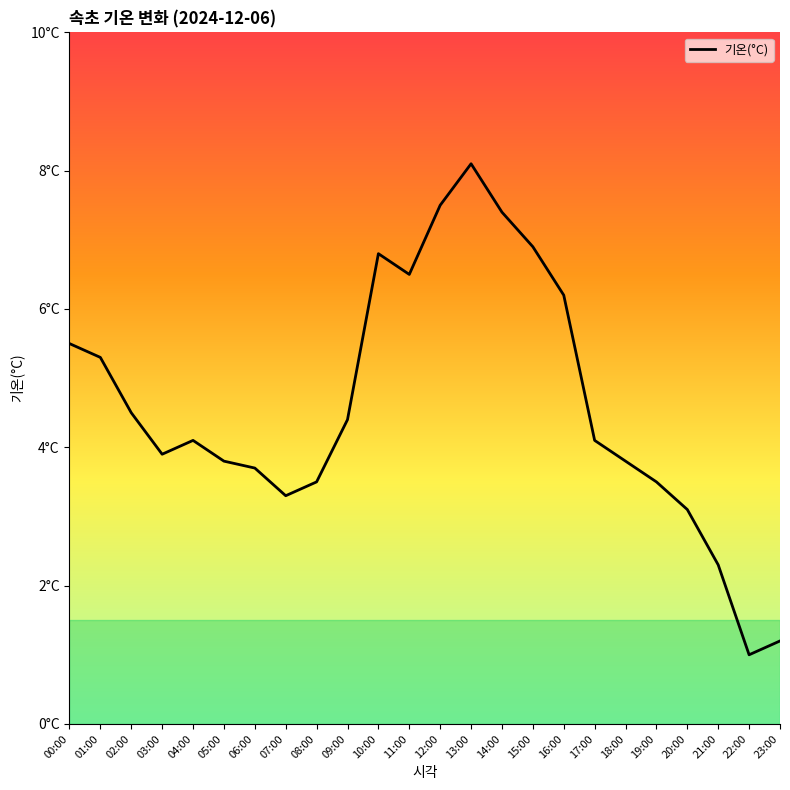

At which label does the data first exceed 4?

00:00